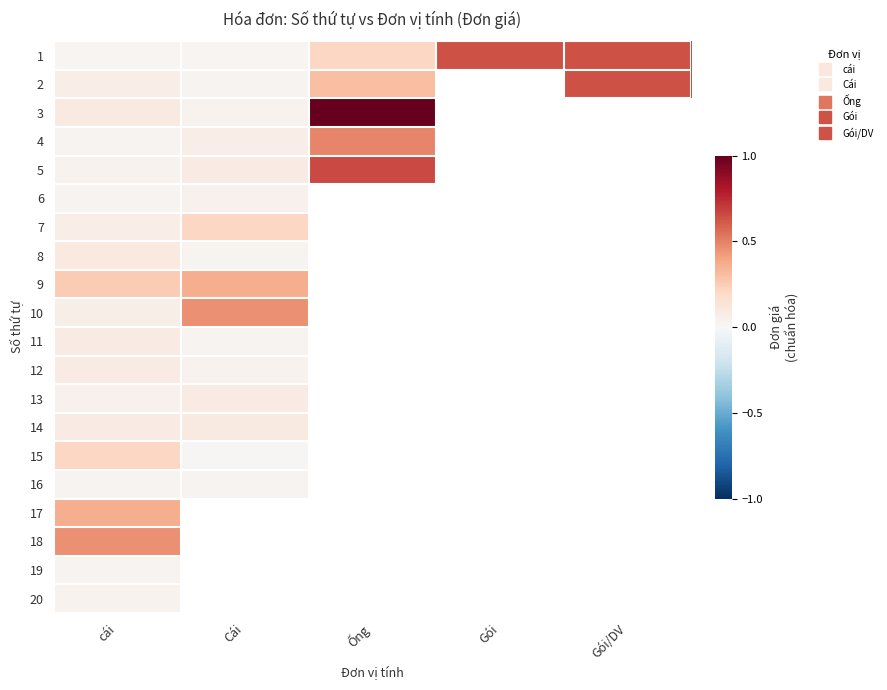

Which category has the lowest value in the 2 series?

Cái